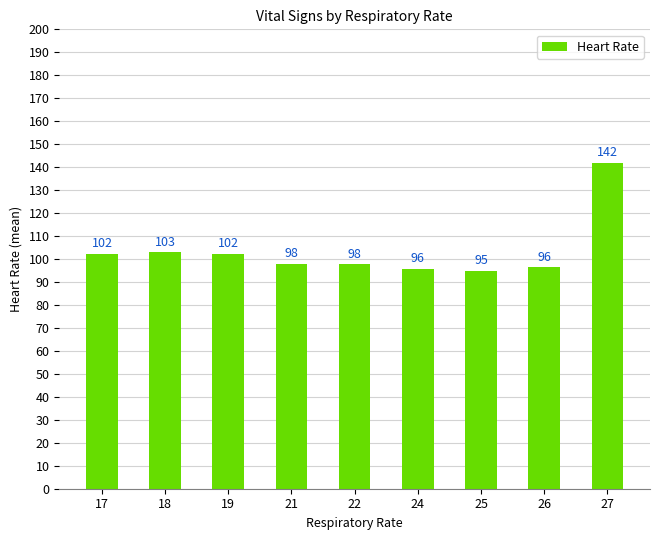

Count the number of data series in this chart.

1